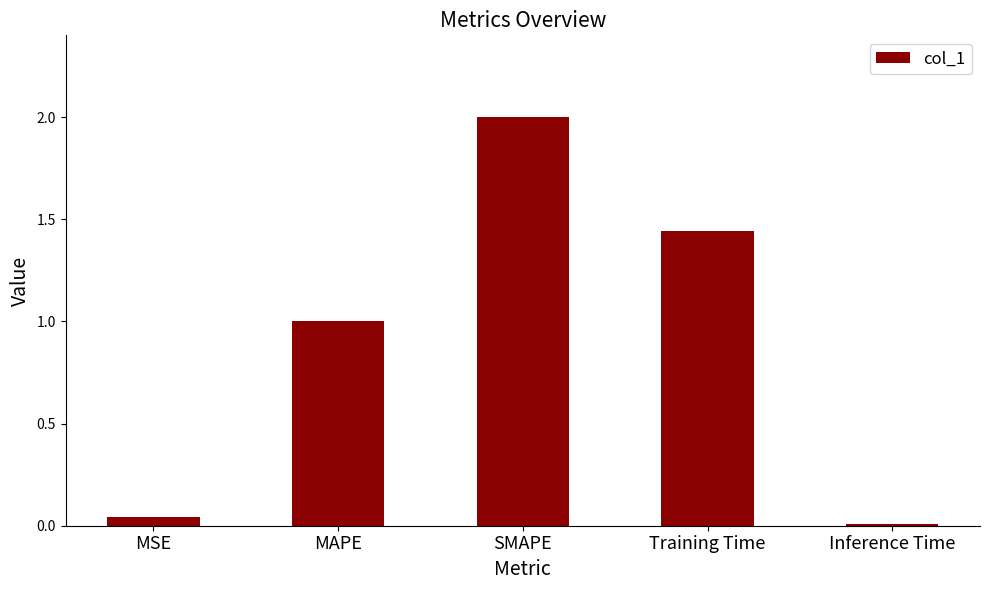

What is the sum of all values?

4.5